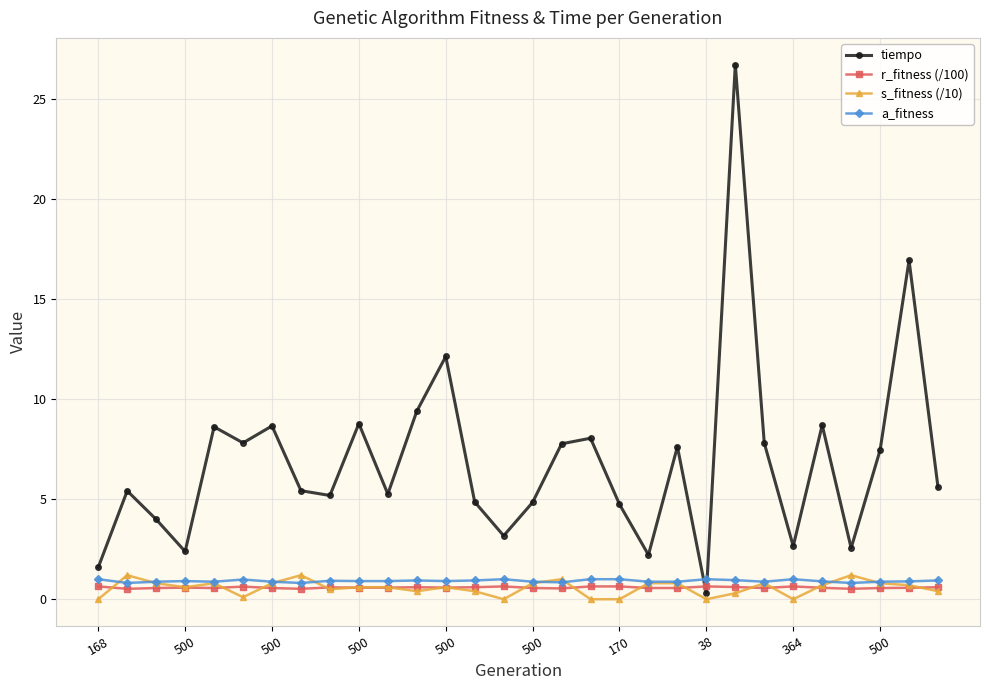

What is the sum of all s_fitness (/10) values?

16.9